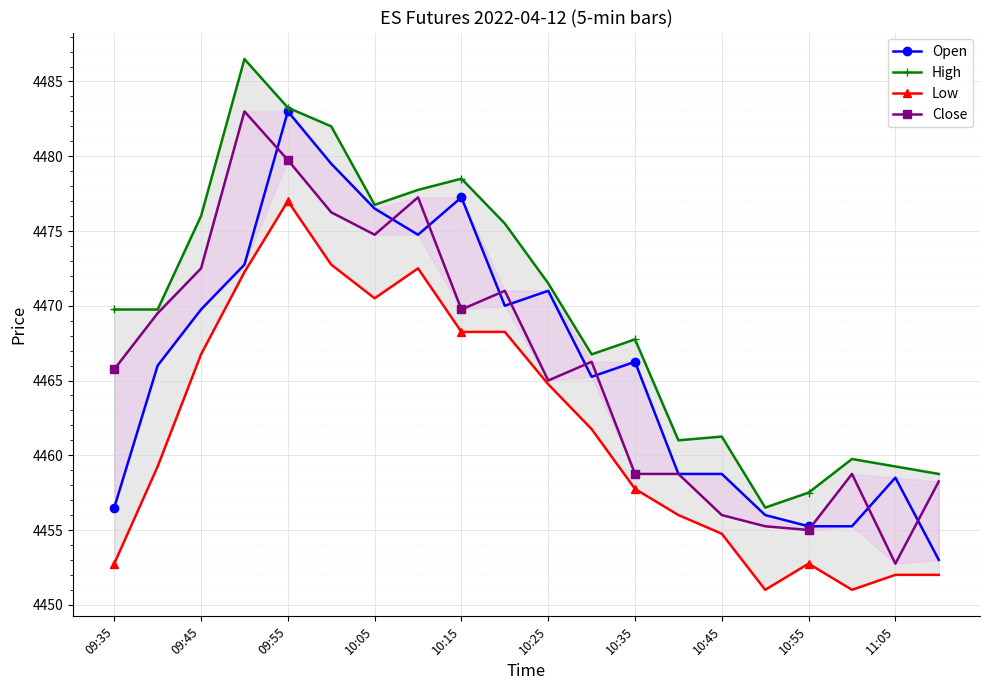

Which series has the widest spread of values?

Close